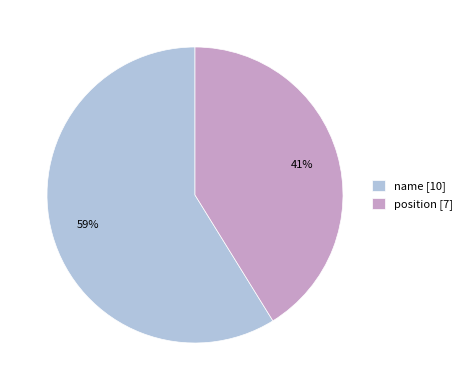

What is the largest slice in the pie chart?

name